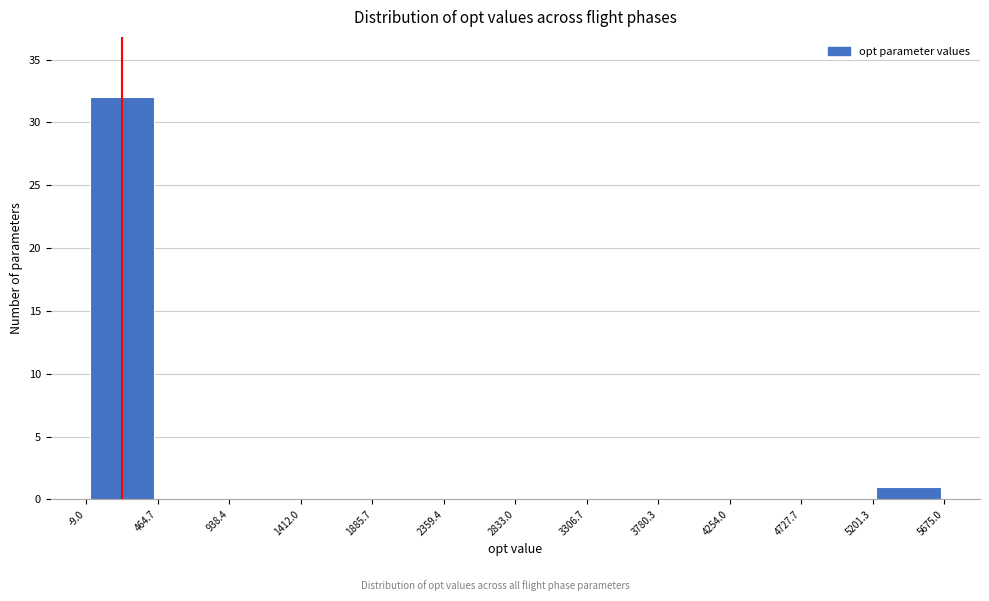

Reading left to right, transcribe this chart: for each bar, give the range it covers on the x-axis and its height. The values are not printed on the chart, so give them approximately, as read against the axis.

-9.0 to 464.7: 32
464.7 to 938.4: 0
938.4 to 1412.0: 0
1412.0 to 1885.7: 0
1885.7 to 2359.4: 0
2359.4 to 2833.0: 0
2833.0 to 3306.7: 0
3306.7 to 3780.3: 0
3780.3 to 4254.0: 0
4254.0 to 4727.7: 0
4727.7 to 5201.3: 0
5201.3 to 5675.0: 1